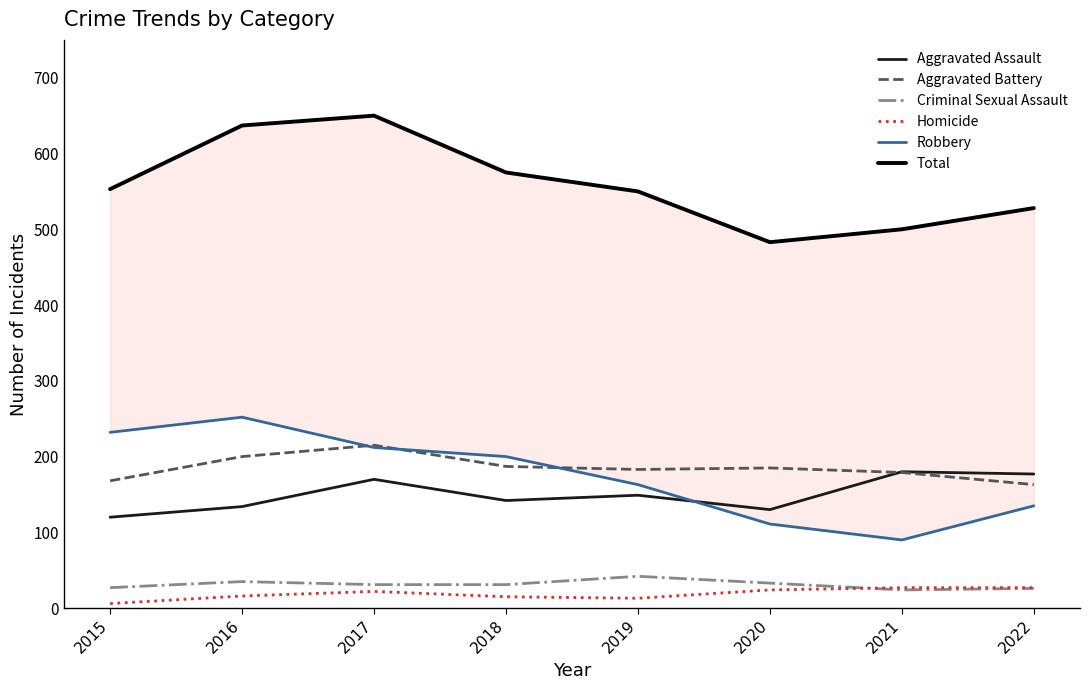

Where does the Robbery series first go above 200?

2015